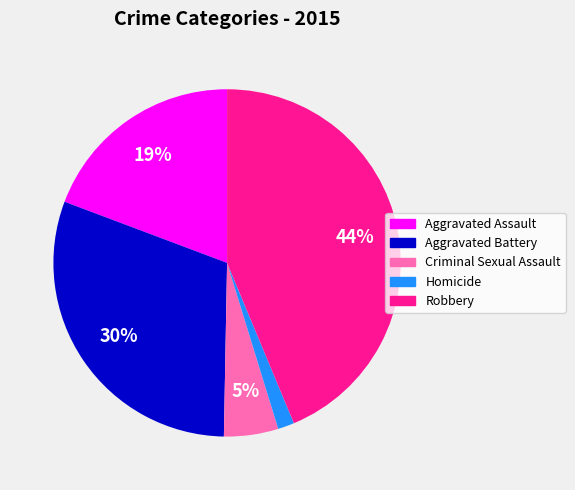

To the nearest percent, what is the average slice percentage?

20%